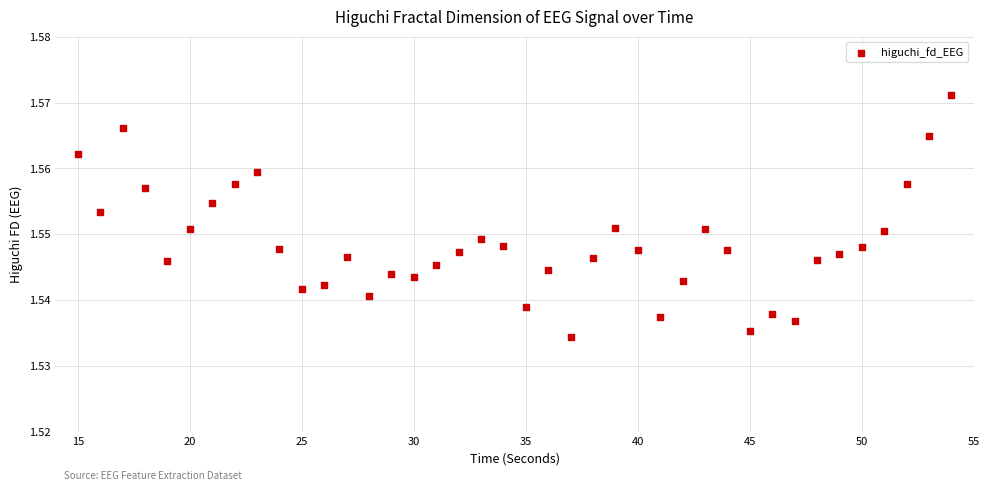

What is the range of X values (max minus min)?

39.0